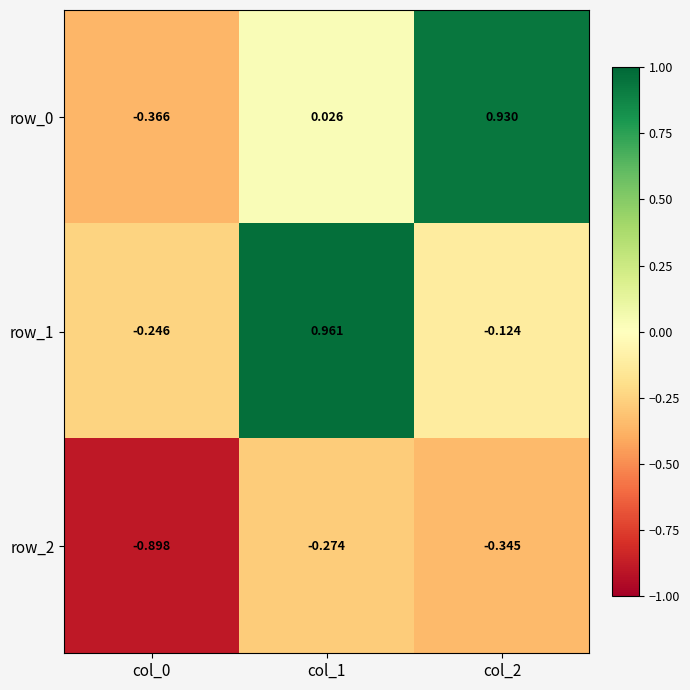

What is the difference between the row_1 values at col_1 and col_0?

1.2